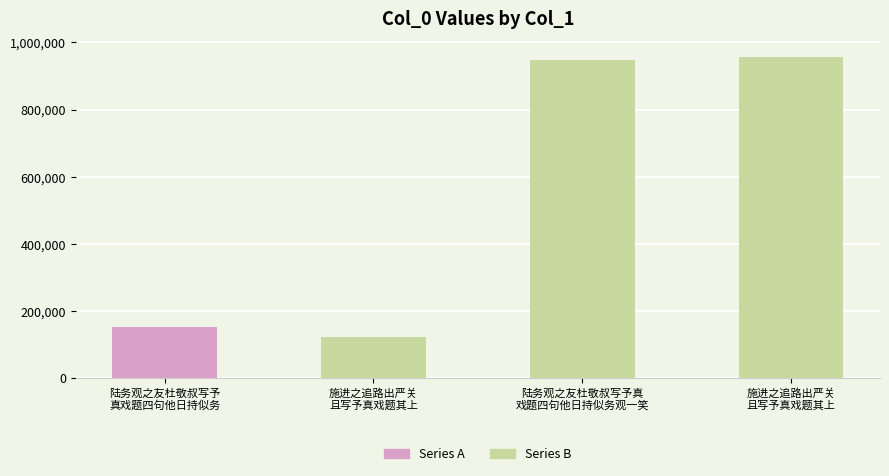

What is the sum of the values at 施进之追路出严关
且写予真戏题其上 and 施进之追路出严关
且写予真戏题其上?

1079394